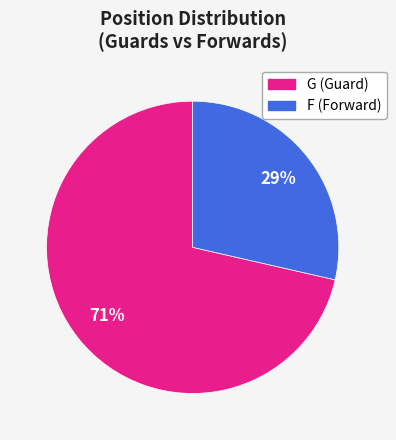

To the nearest percent, what portion does F represent?

29%